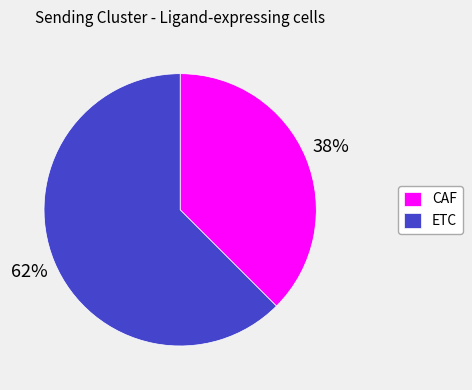

Is the sum of CAF and ETC greater than half?

Yes